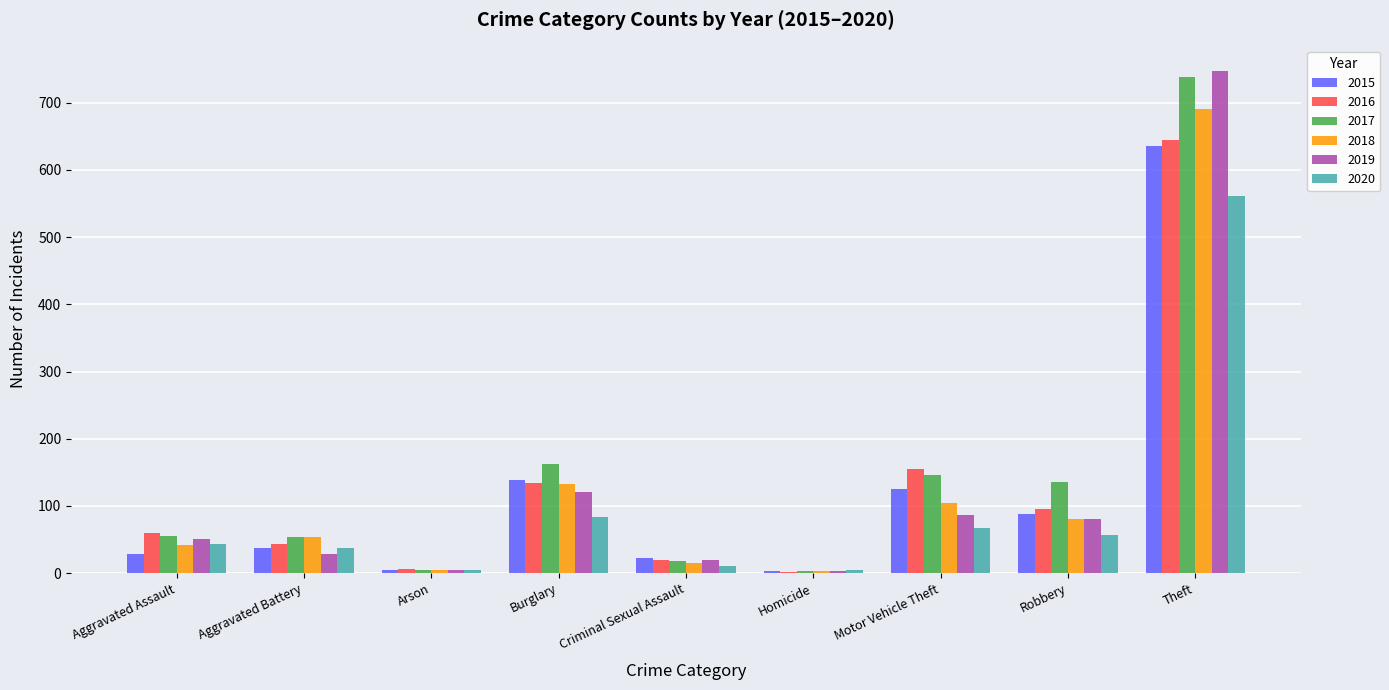

Which category has the highest value across all series?

Theft